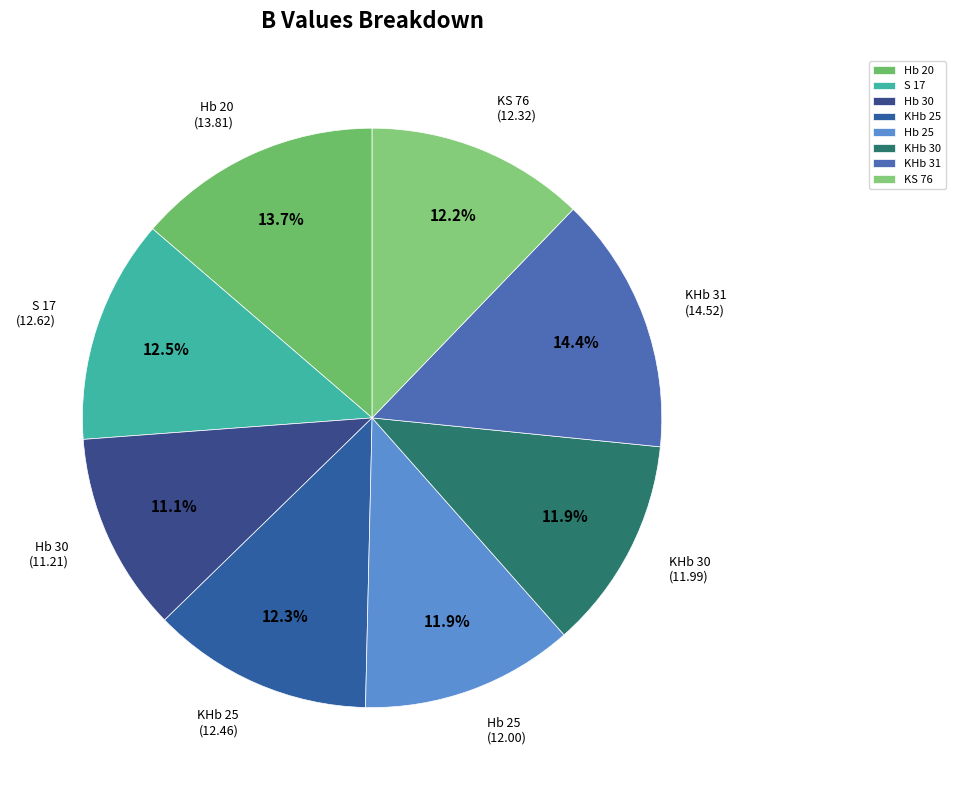

To the nearest percent, what is the difference between the S 17 and Hb 25 slice percentages?

1%